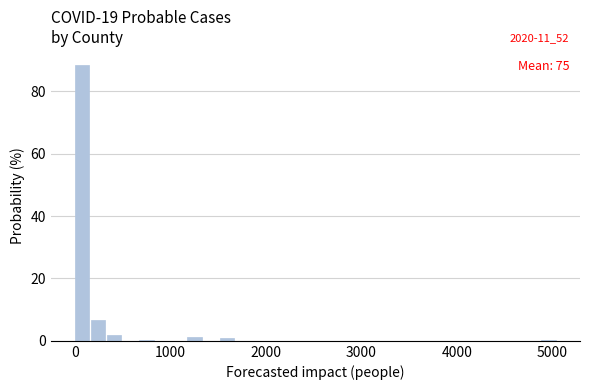

Around what value on the x-axis is the tallest bar? Give the approximate position of its centre, as read against the axis.

100